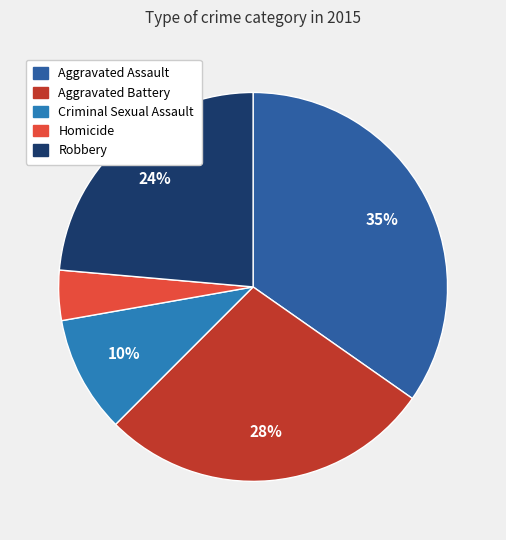

Which category has the smallest portion of the pie?

Homicide